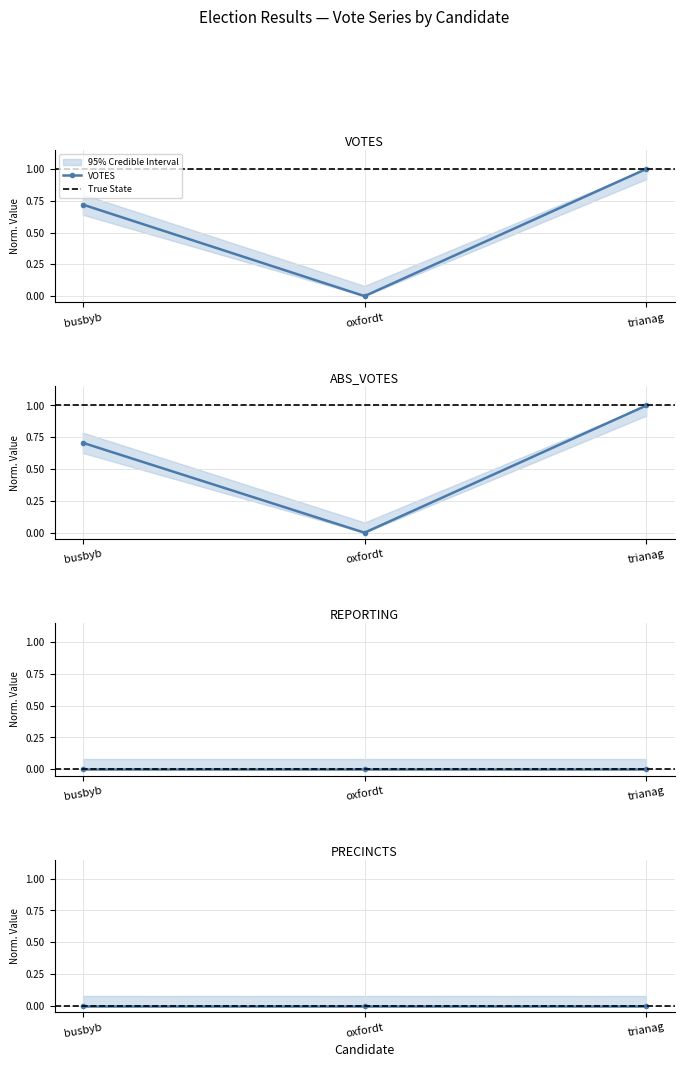

True or false: VOTES has a value of 0.0 at oxfordt.

True